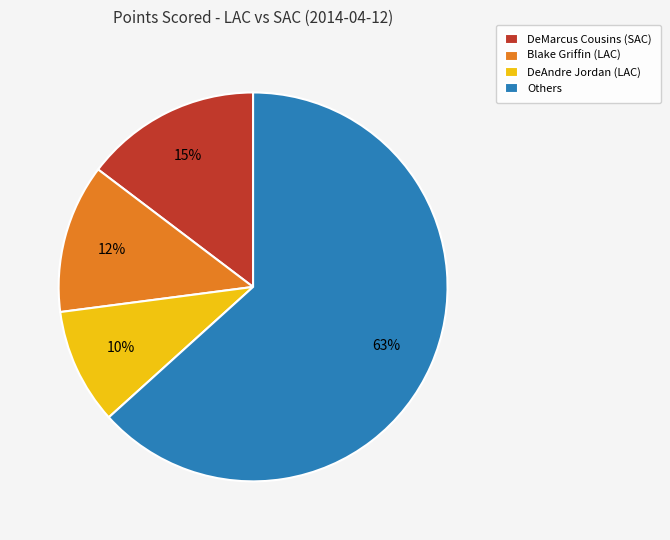

To the nearest percent, what is the average slice percentage?

25%